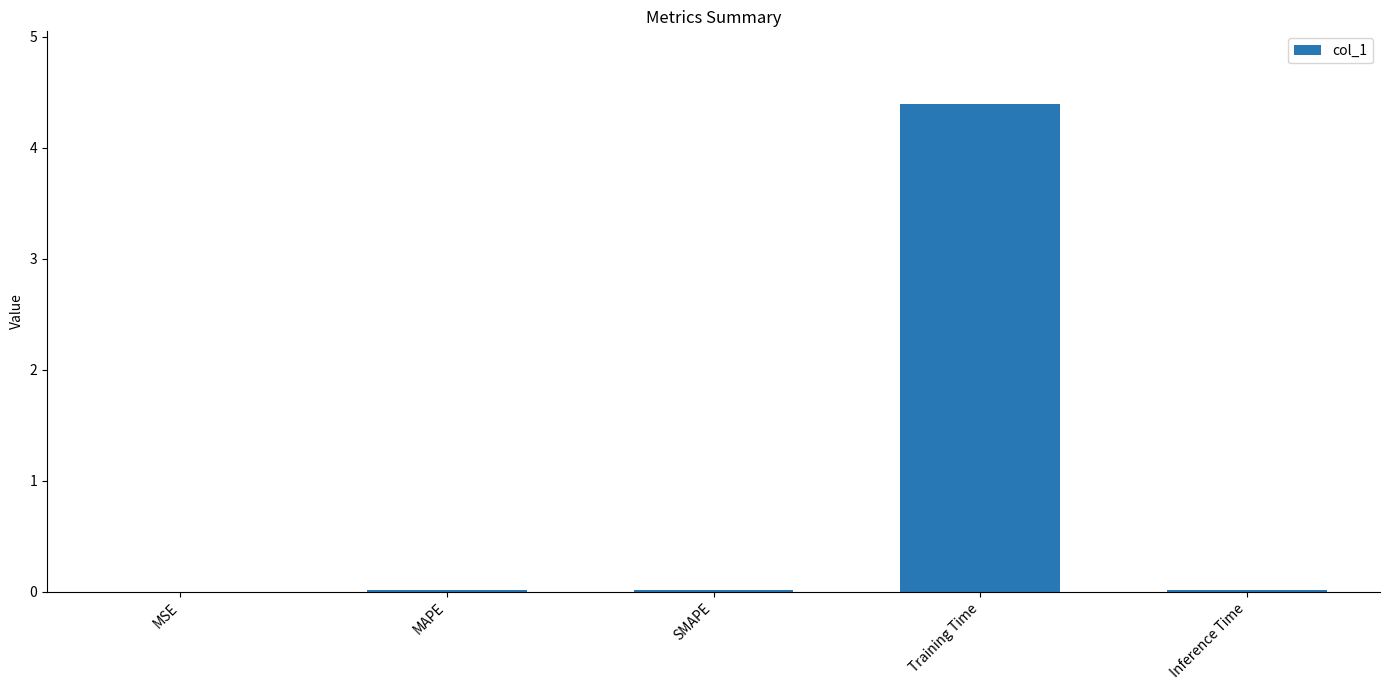

Does the chart contain stacked bars?

No